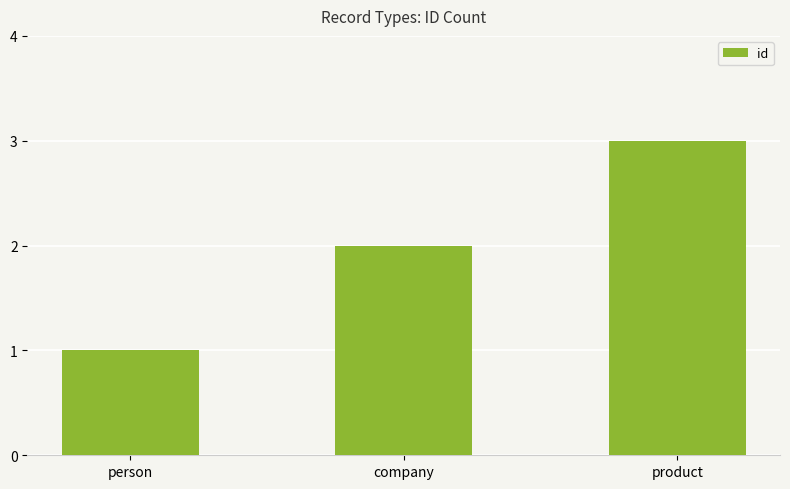

Reading left to right, what are all the values shown in this chart?

person=1	company=2	product=3